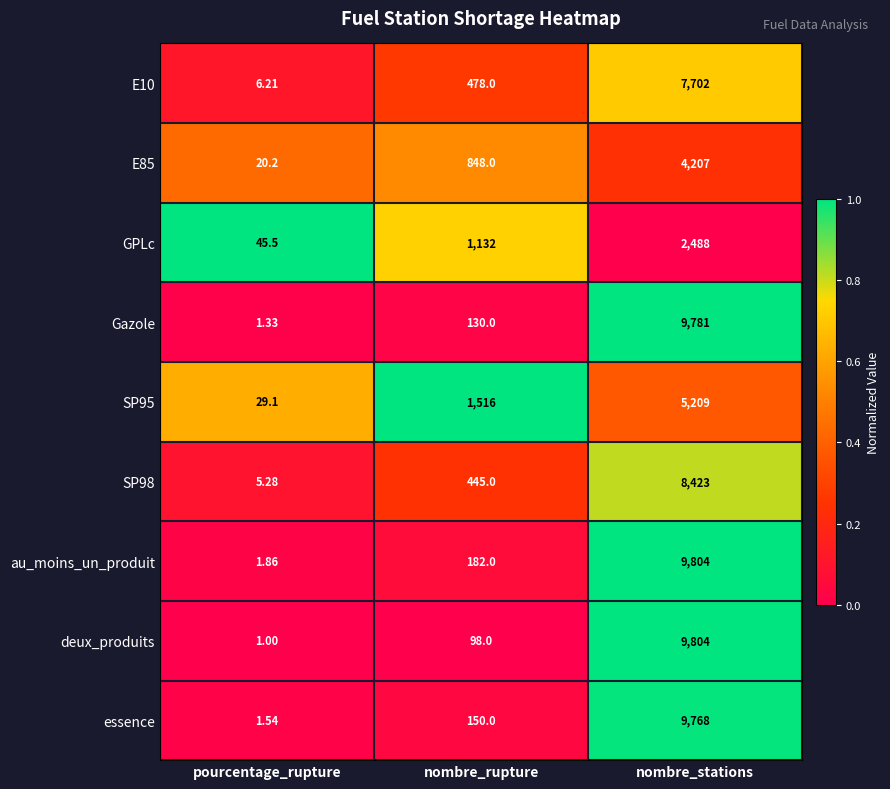

Which series has the widest spread of values?

deux_produits